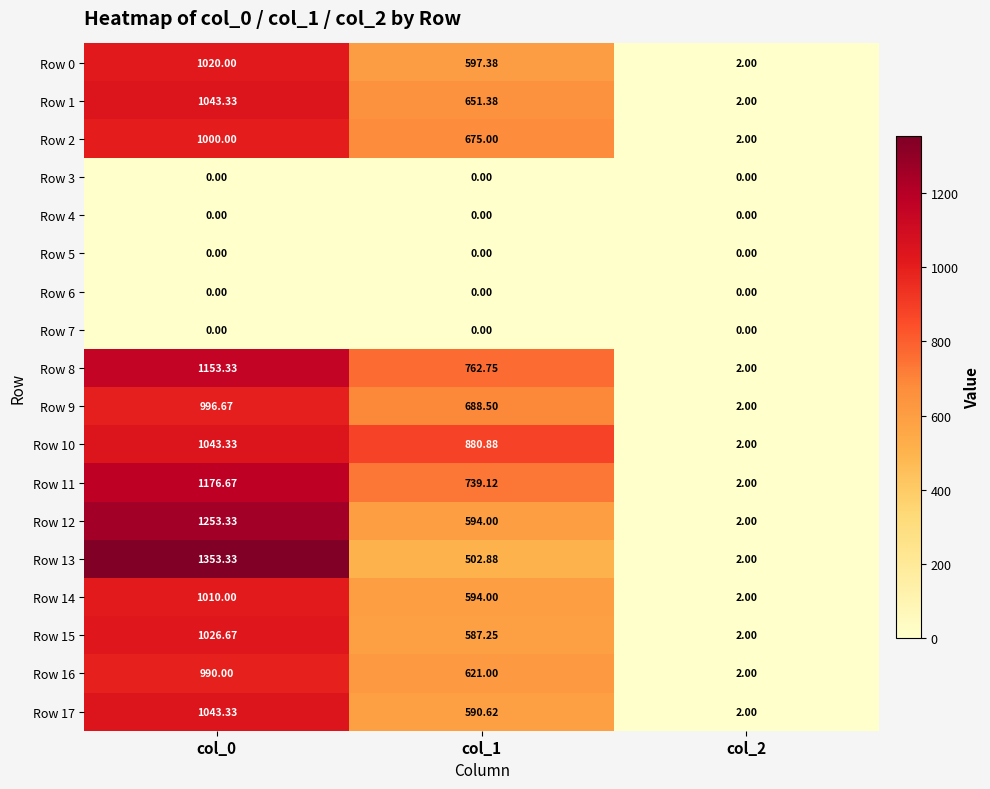

How many categories are shown in the chart?

3